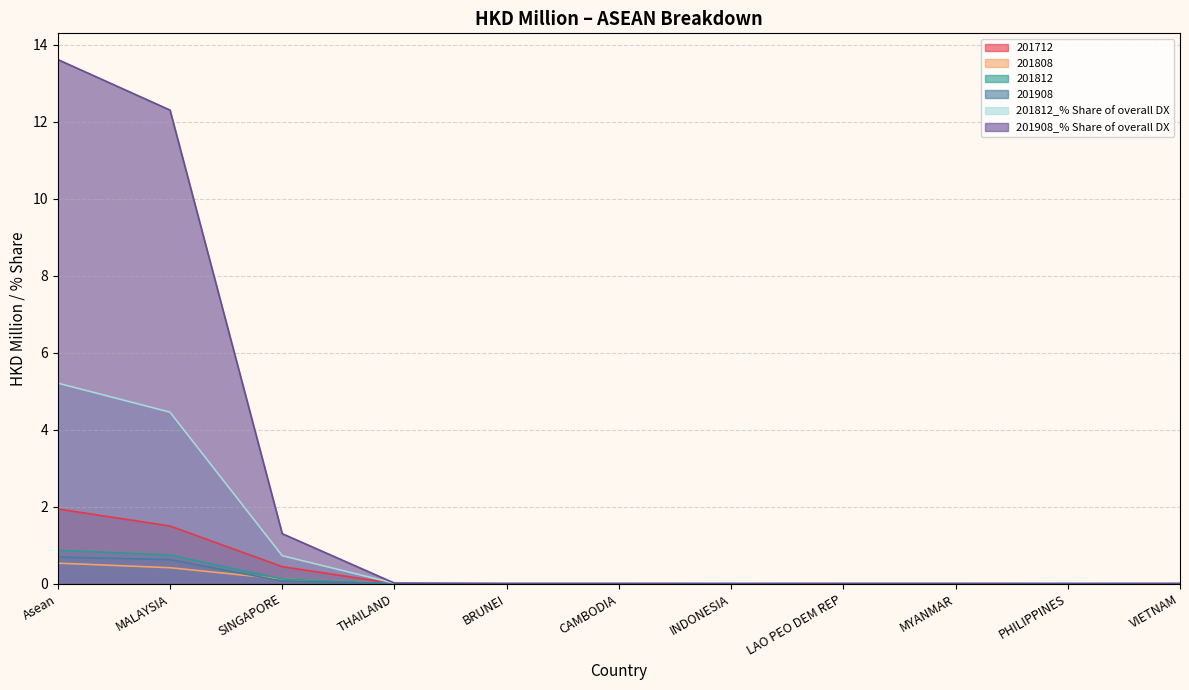

What is the label of the 11th point from the left?

VIETNAM